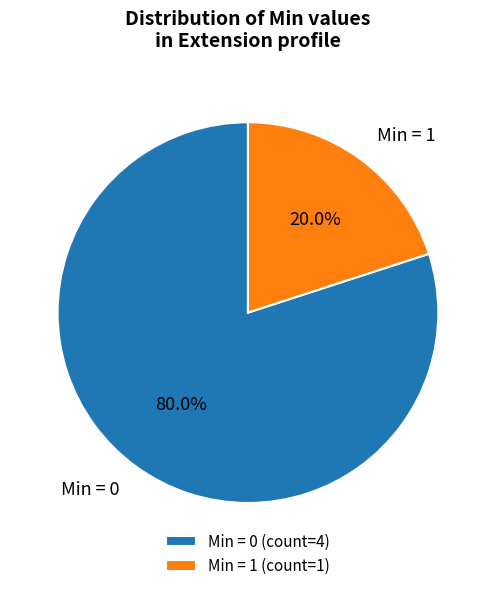

Combined, what portion of the pie is Min = 0 and Min = 1?

100.0%